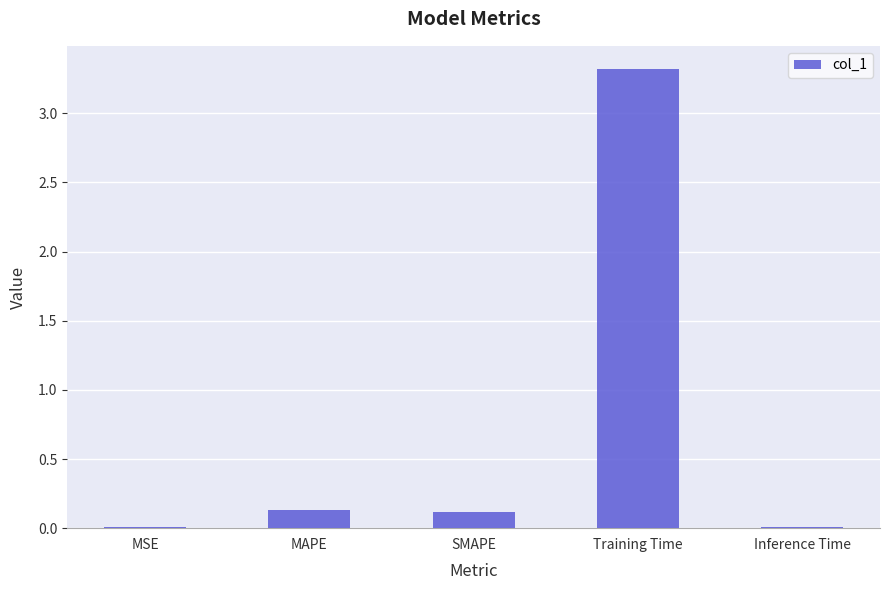

What is the sum of all values?

3.6